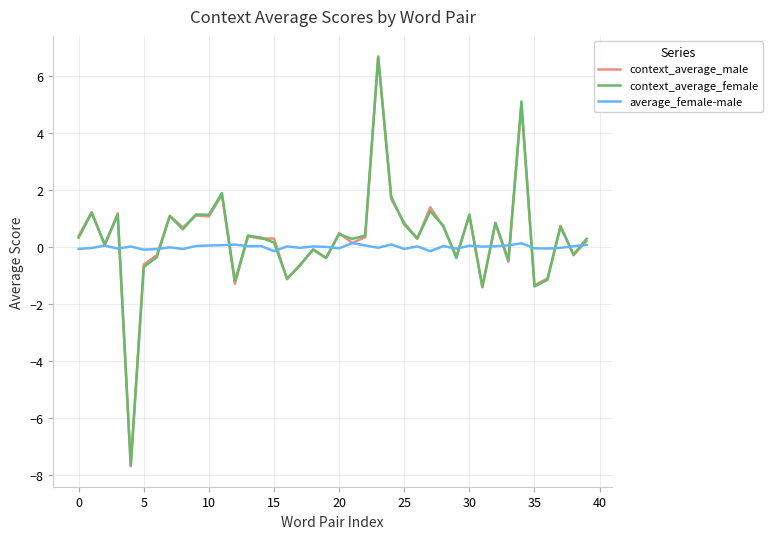

Which series has the largest range (max minus min)?

context_average_male